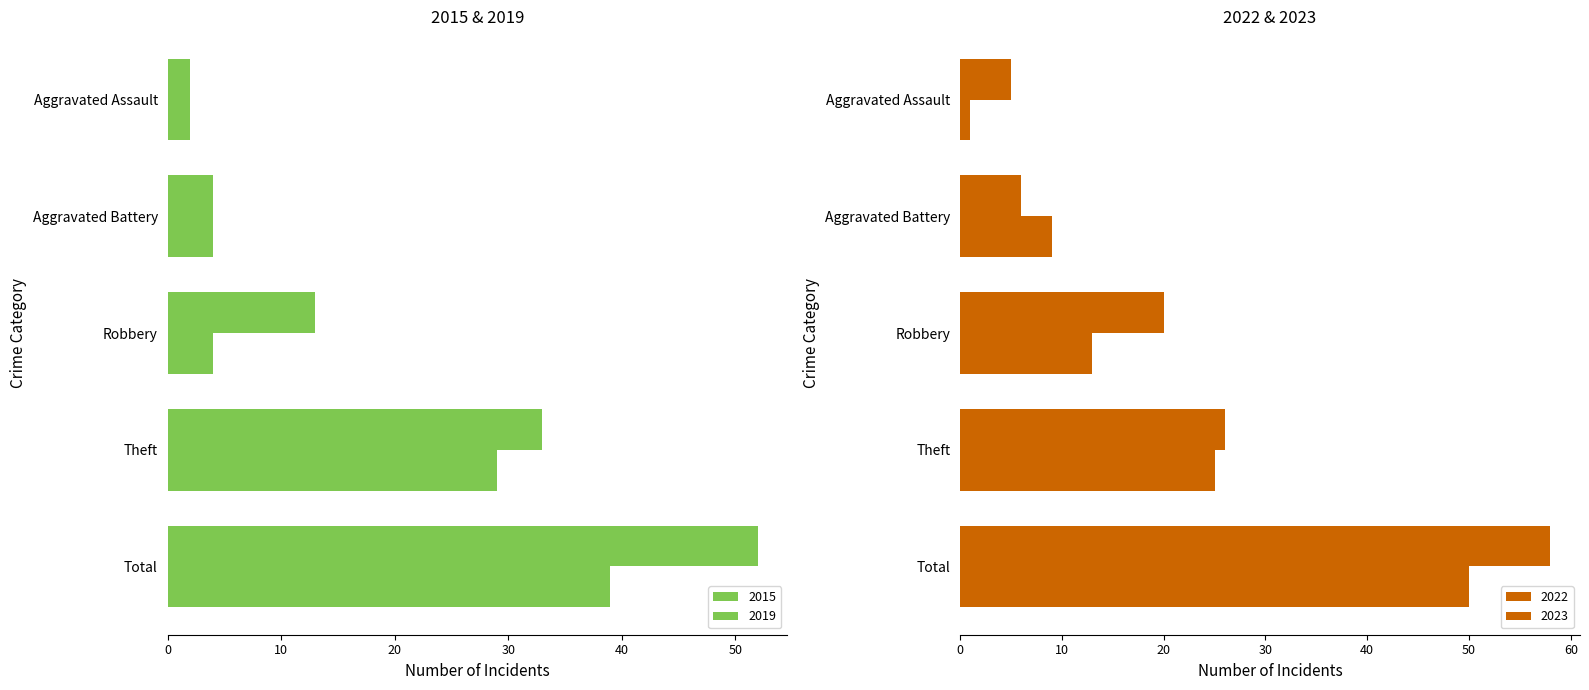

Does the chart contain any negative values?

No